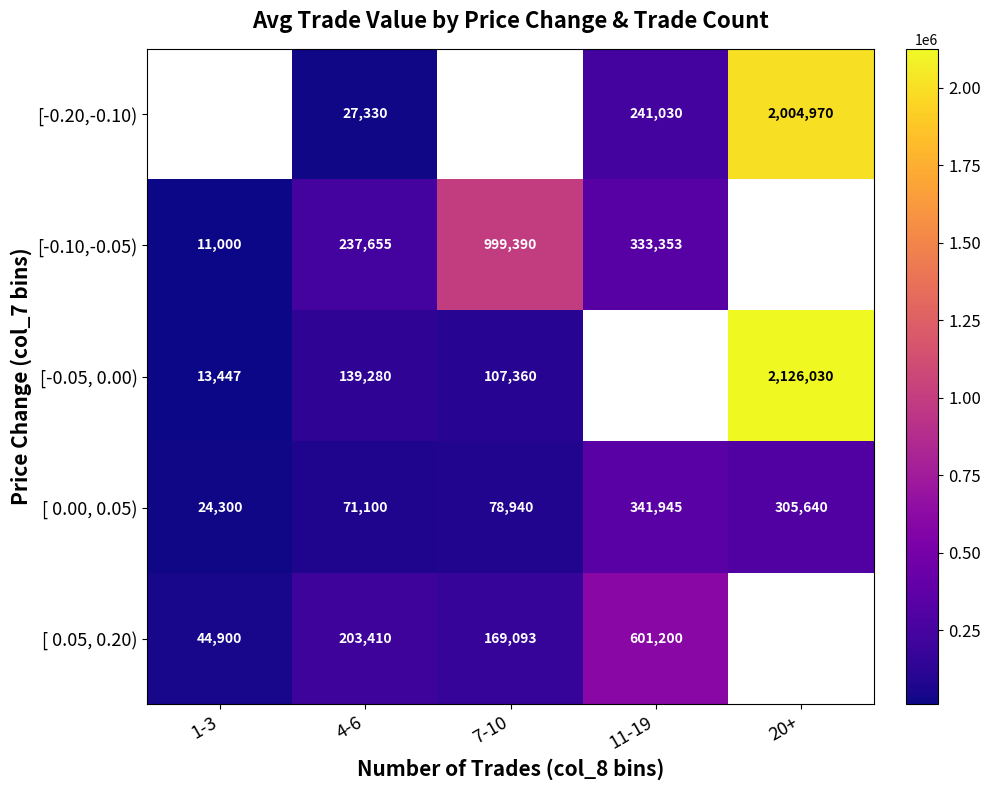

At which category does the chart reach its peak across all series?

20+